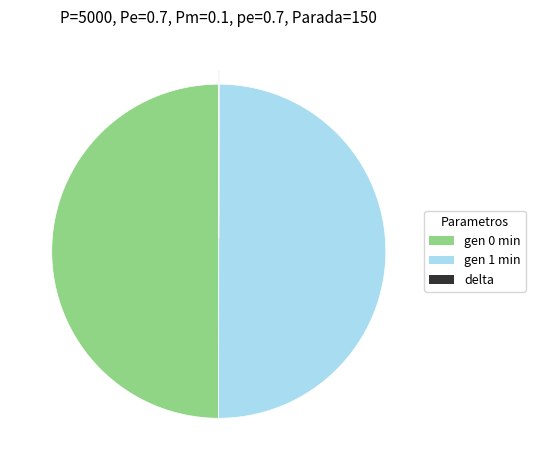

Is the sum of gen 0 min and gen 1 min greater than half?

Yes